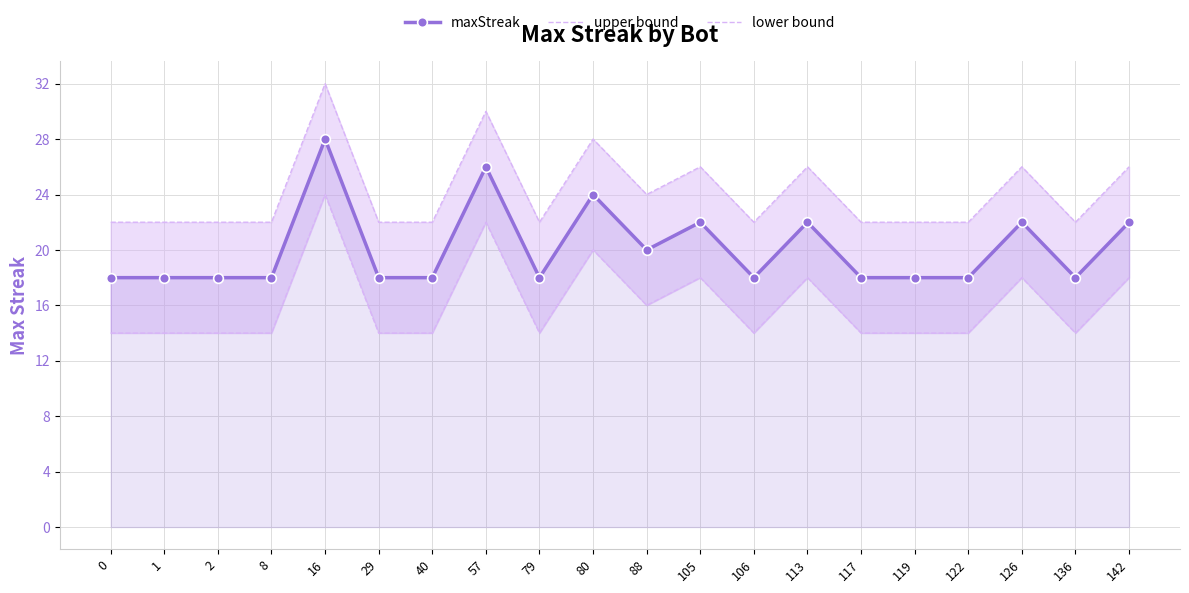

True or false: maxStreak has a value of 22 at 142.

True